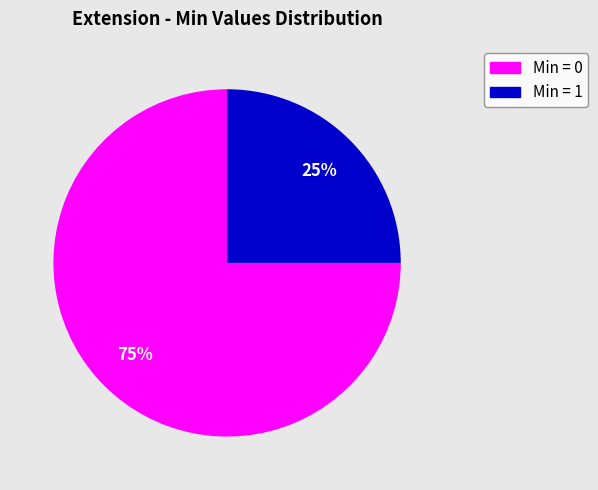

To the nearest percent, what is the average slice percentage?

50%